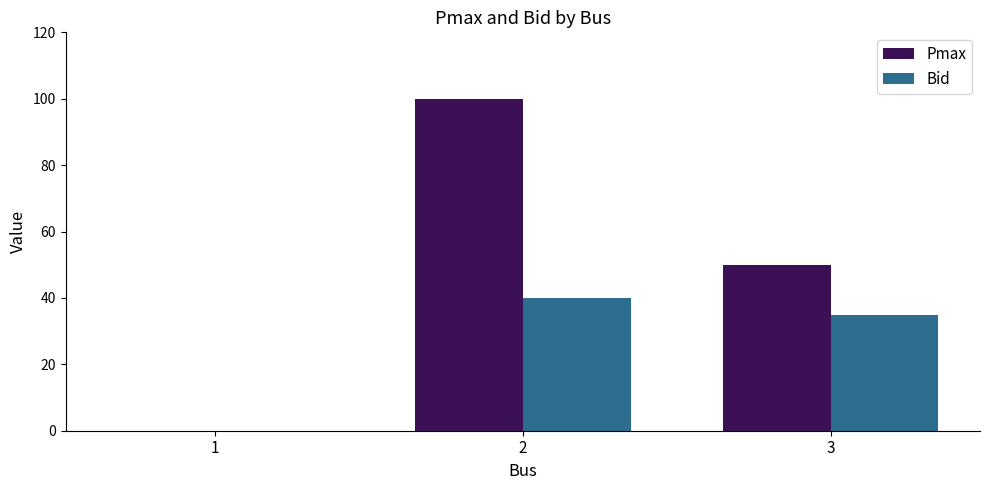

Which series has the largest total across all categories?

Pmax